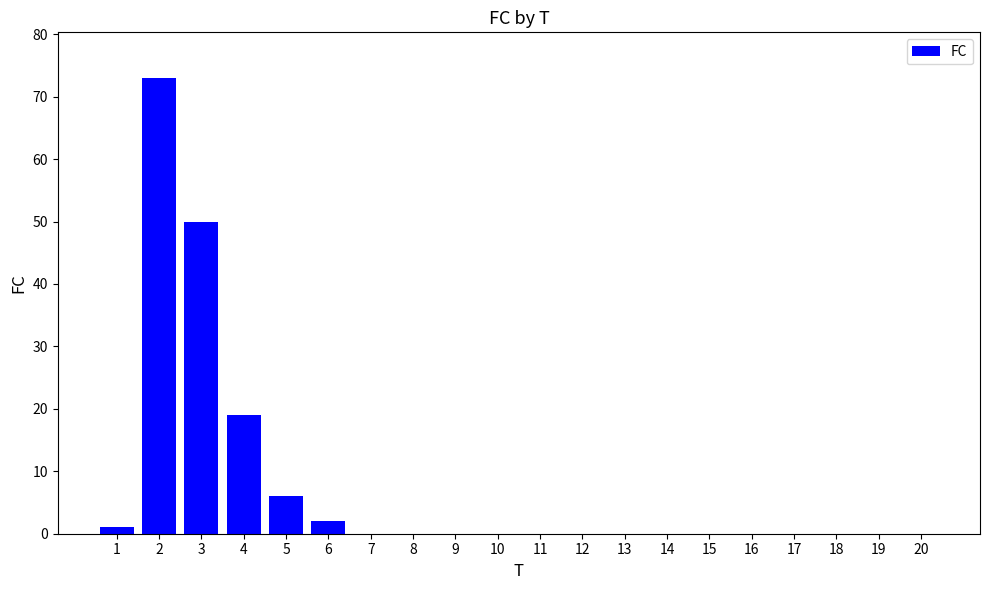

What is the greatest value displayed?

73